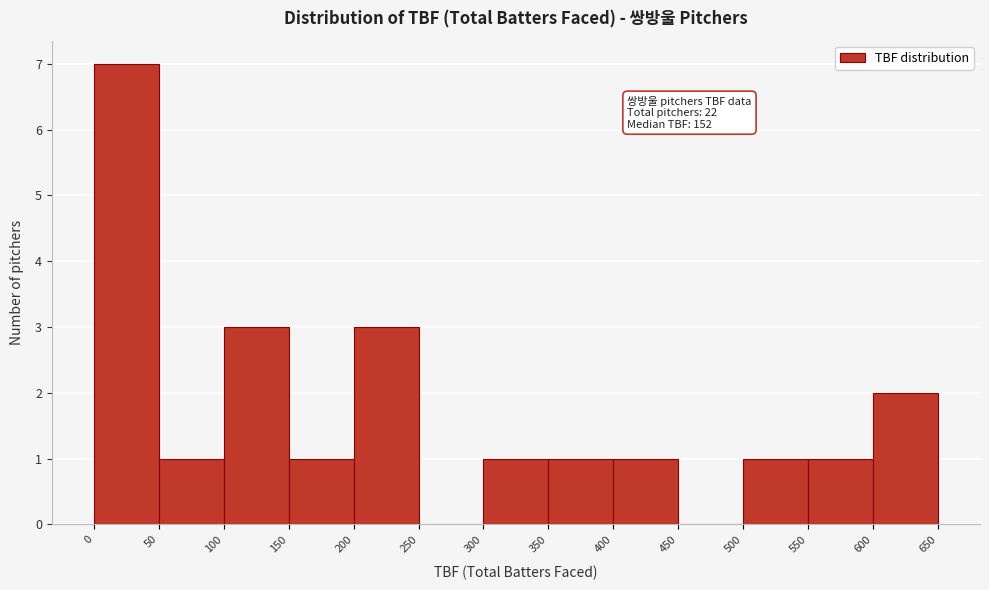

Which range on the x-axis has the tallest bar?

0 to 50